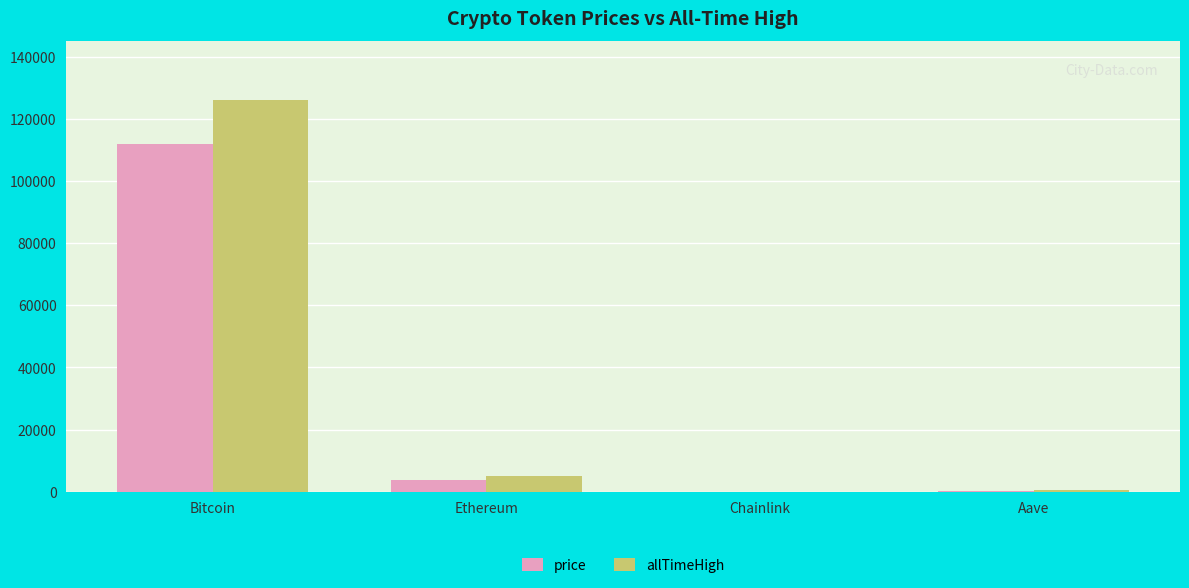

How many groups of bars are there?

4